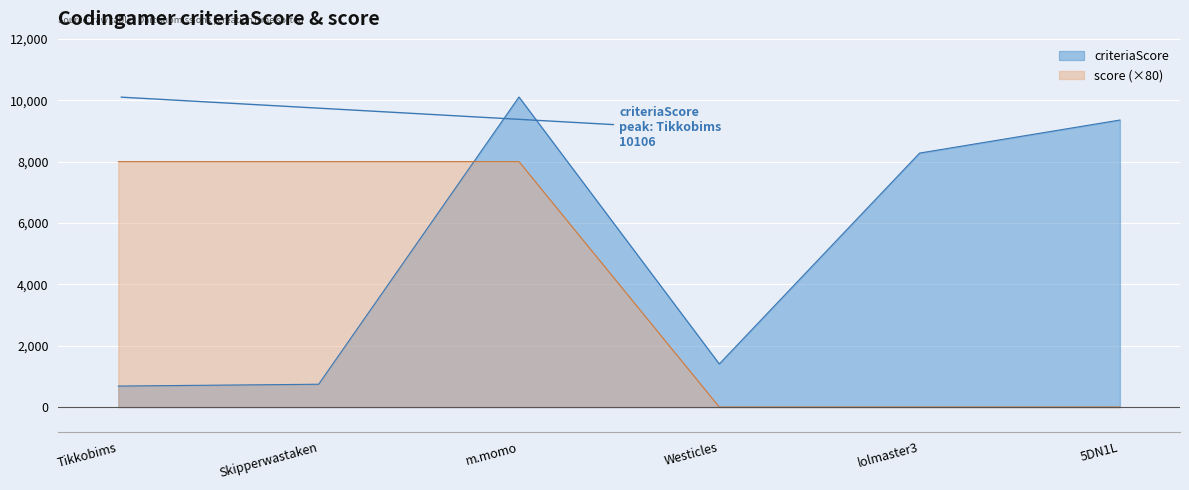

Reading right to left, what are all the values shown in this chart?

criteriaScore: 9355	8278	1405	10106	743	684
score: 0	0	0	8000	8000	8000